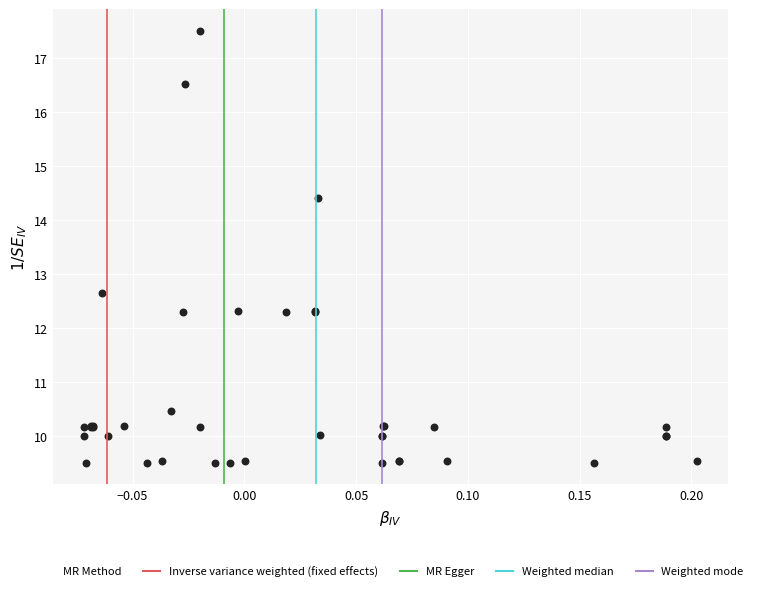

What Y value in the scatter plot is closest to 13?

12.6